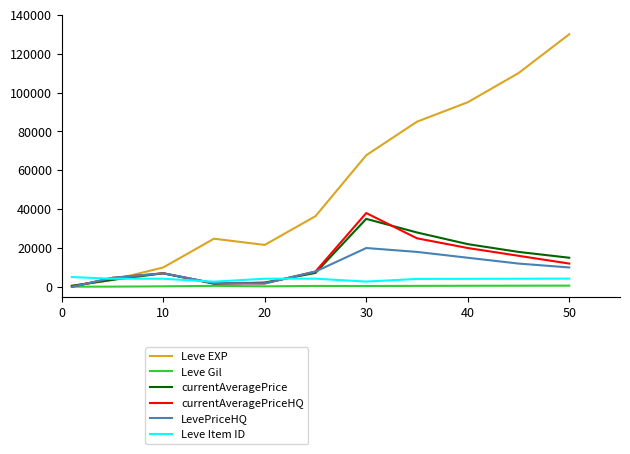

What is the maximum value shown in the chart?

130000